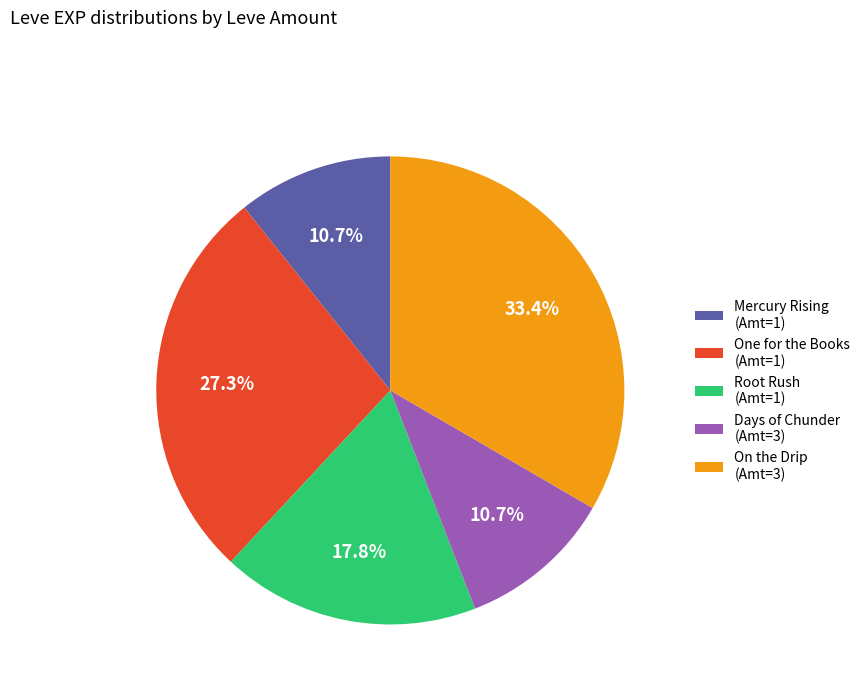

Which category has the biggest portion of the pie?

On the Drip (Amt=3)